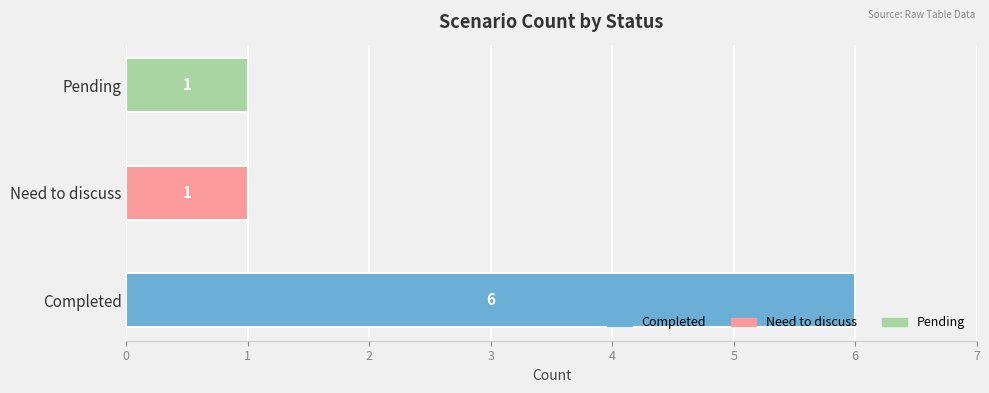

What is the ratio of the value at Pending to the value at Need to discuss?

1.0